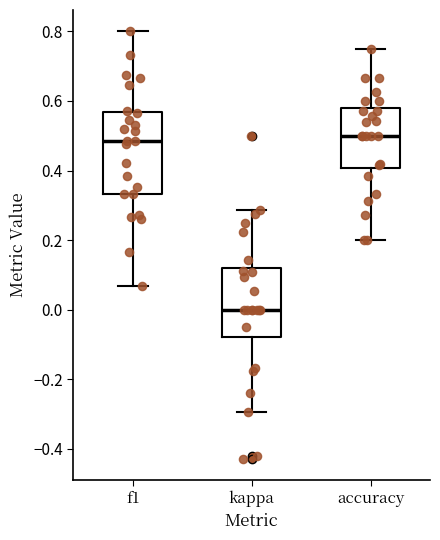

Reading left to right, transcribe this box plot: for each box, give where its median line is, the range the box spans, and where its two whiskers end, as read against the y-axis. The values are not printed on the chart, so give them approximately, as read against the axis.

f1: median 0.48, box 0.34 to 0.56, whiskers 0.06 to 0.80
kappa: median 0.00, box -0.08 to 0.12, whiskers -0.30 to 0.28
accuracy: median 0.50, box 0.40 to 0.58, whiskers 0.20 to 0.76